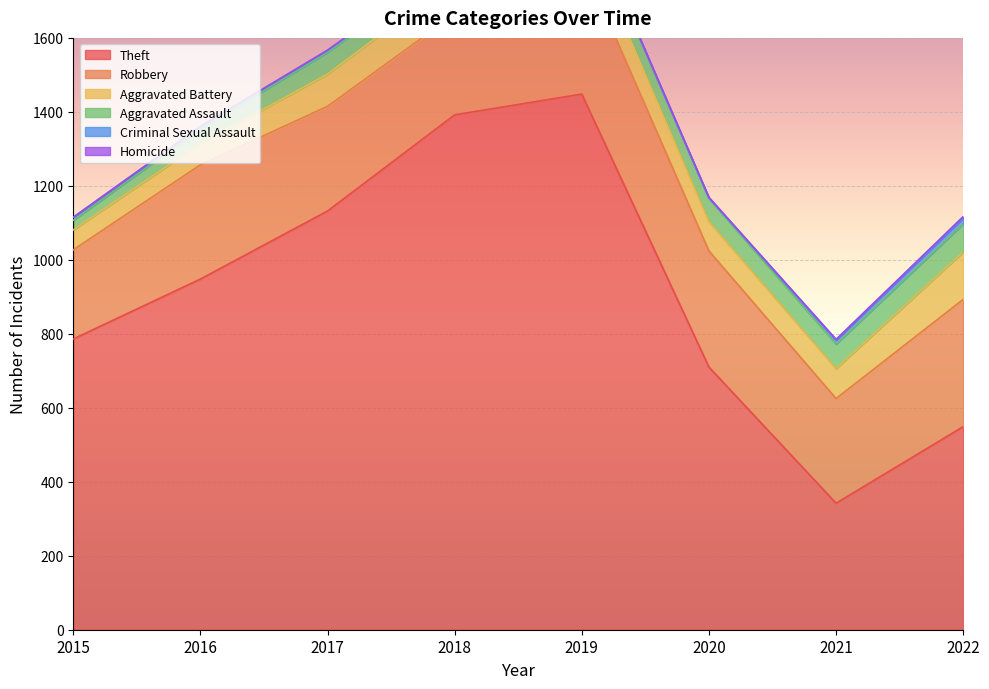

Is the value of Criminal Sexual Assault at 2016 greater than the value of Aggravated Battery at 2017?

No